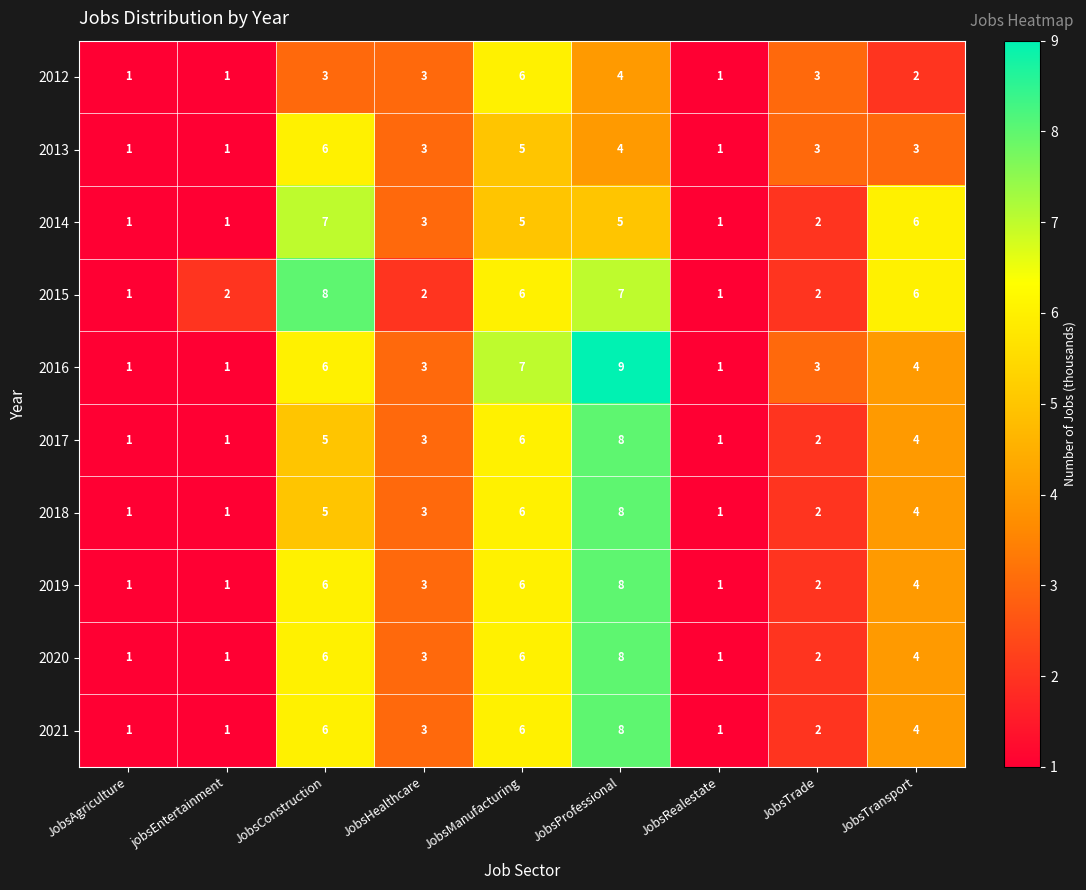

Which series has the largest range (max minus min)?

2016